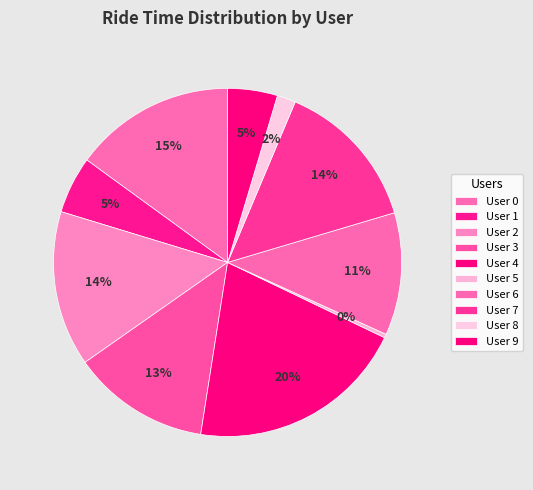

The User 0 slice represents 5% of the pie. True or false?

False